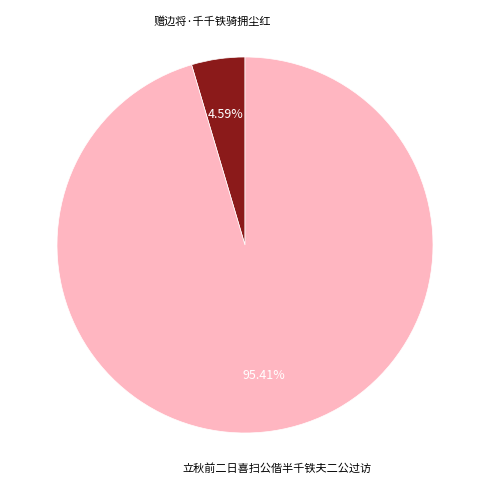

Is there any slice that represents more than half of the pie?

Yes